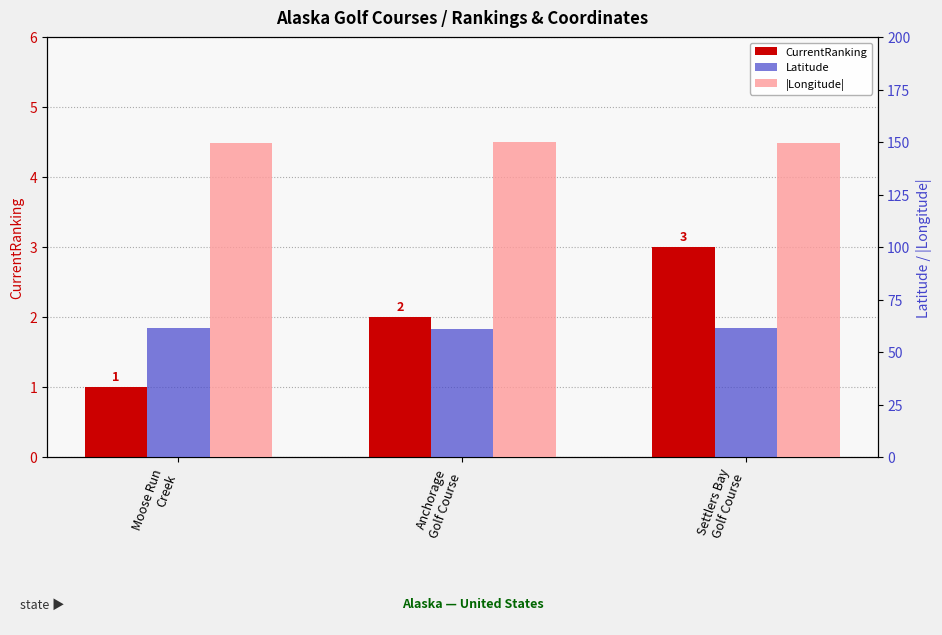

What is the value of the CurrentRanking bar at the 2nd from the left?

2.0